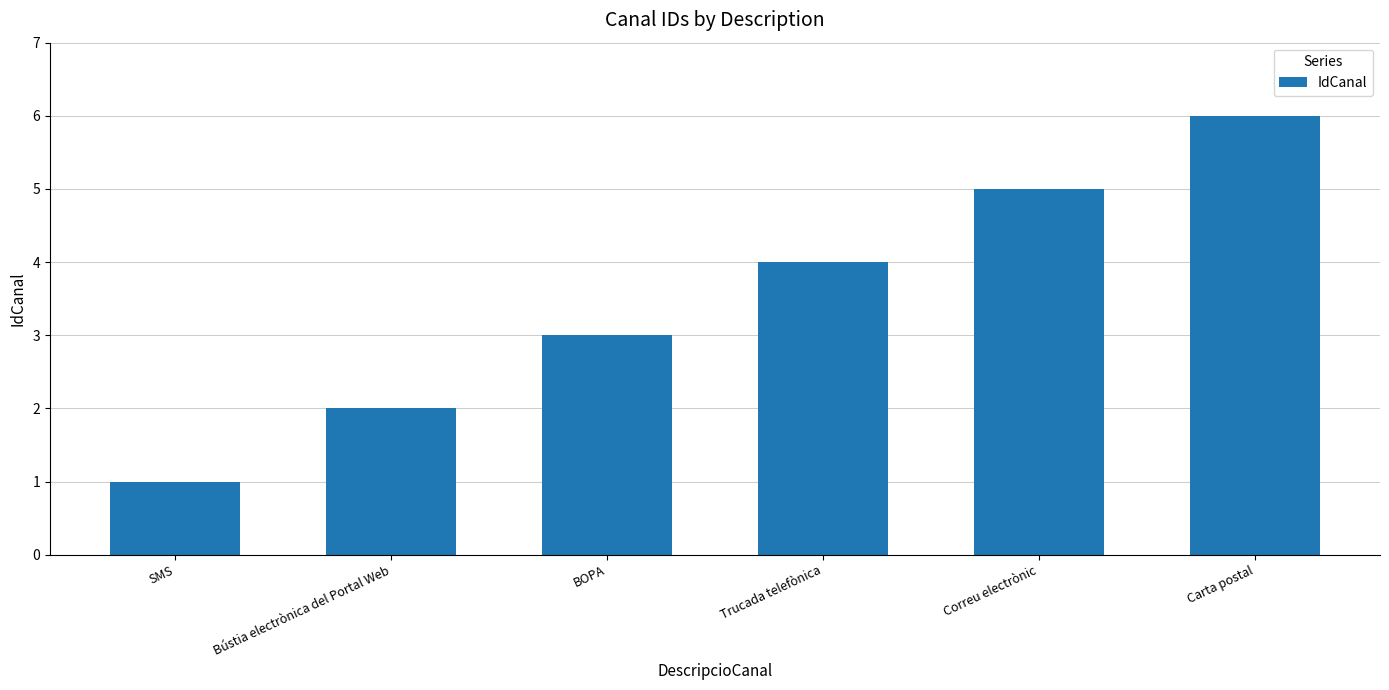

The value at Bústia electrònica del Portal Web is 2. True or false?

True